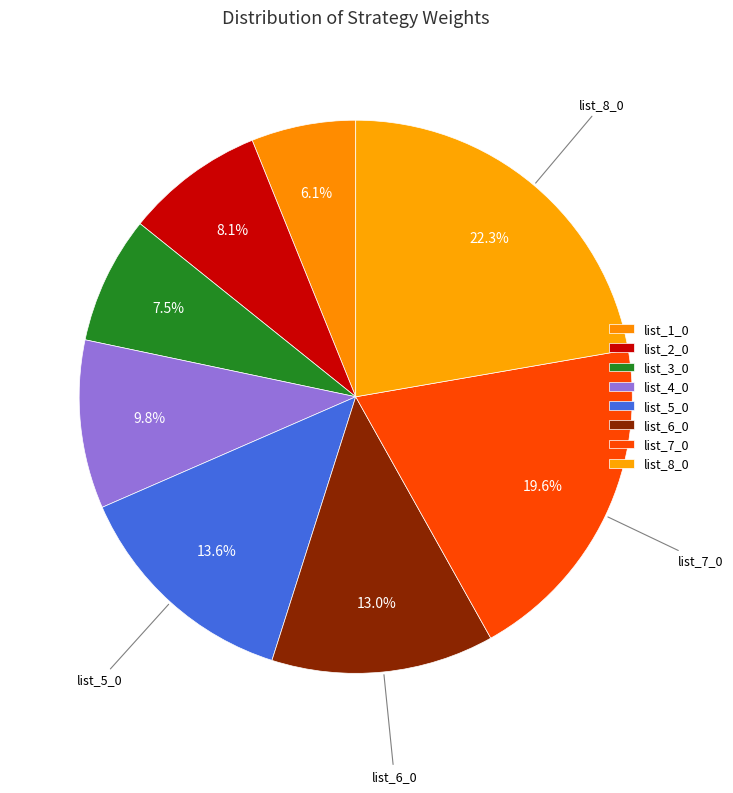

How many slices are in this pie chart?

8